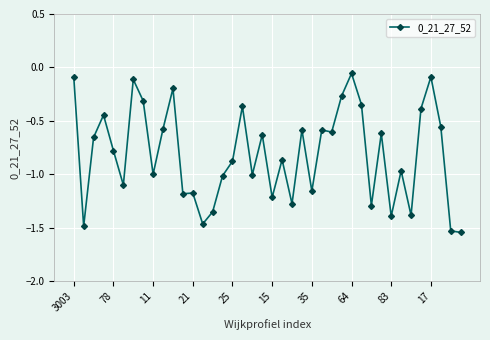

What is the value of the 6th point from the left?

-1.1